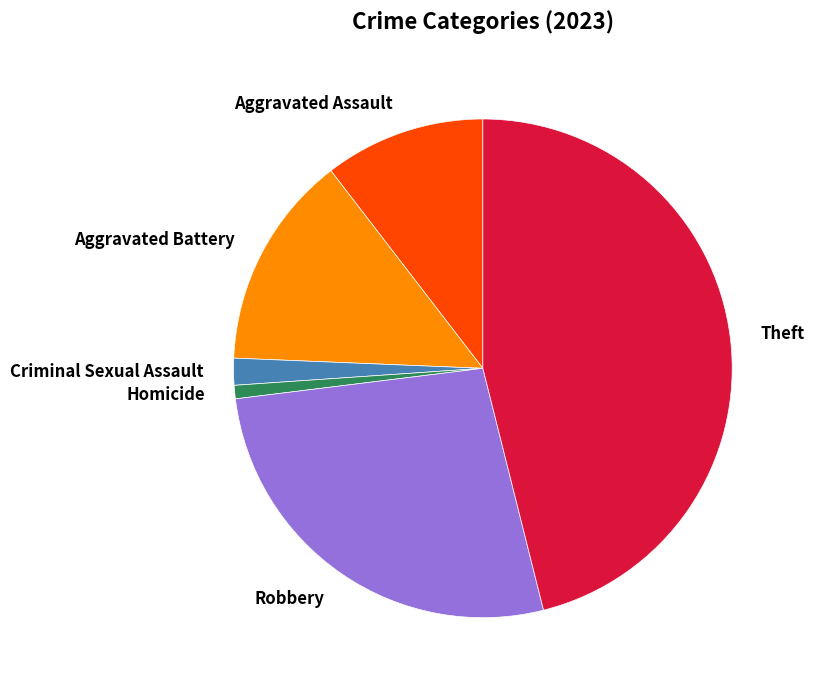

Which category has the biggest portion of the pie?

Theft